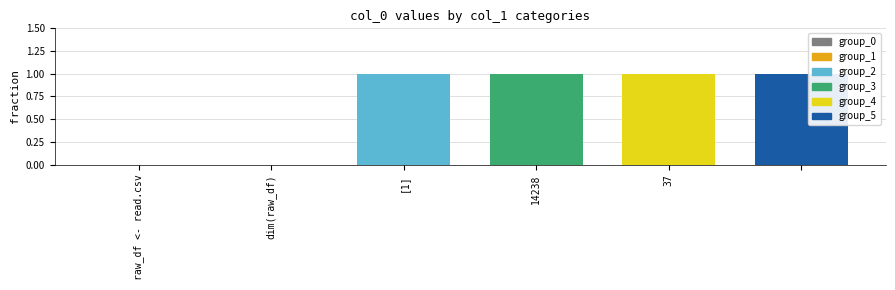

Are the bars horizontal?

No